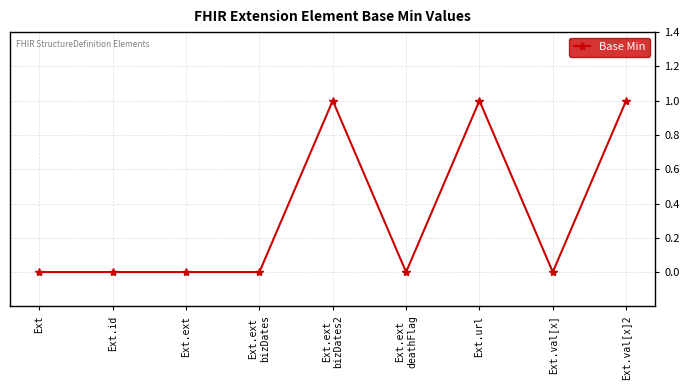

True or false: the data shows -1 at Ext.

False